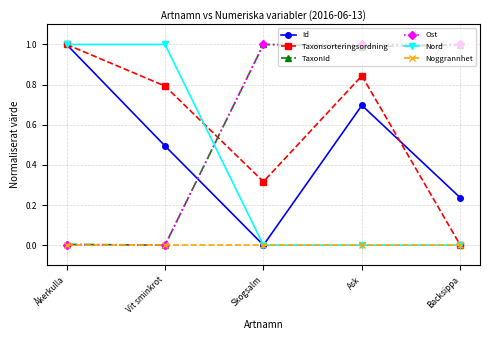

What are all the series names shown in the legend?

Id, Taxonsorteringsordning, TaxonId, Ost, Nord, Noggrannhet